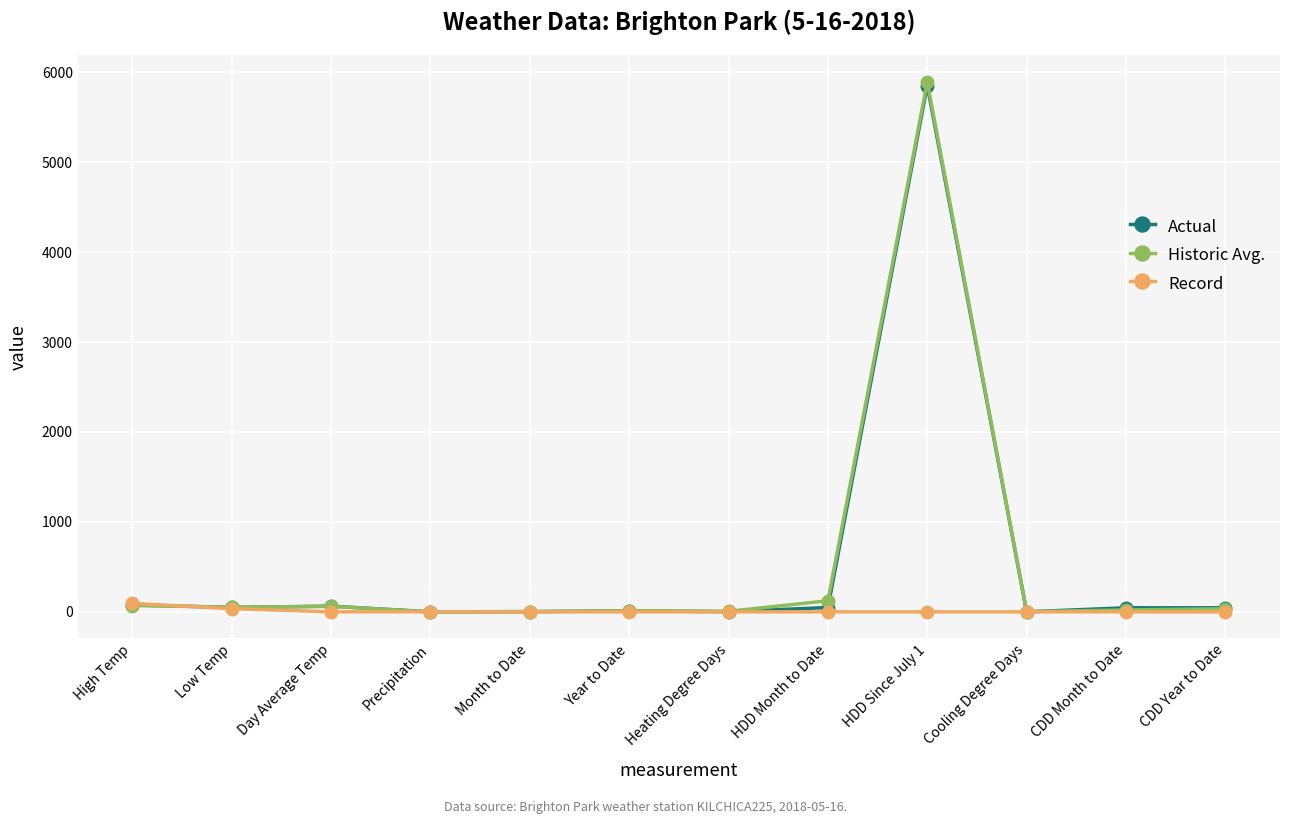

True or false: Historic Avg. has more than 0 interior local peaks.

True